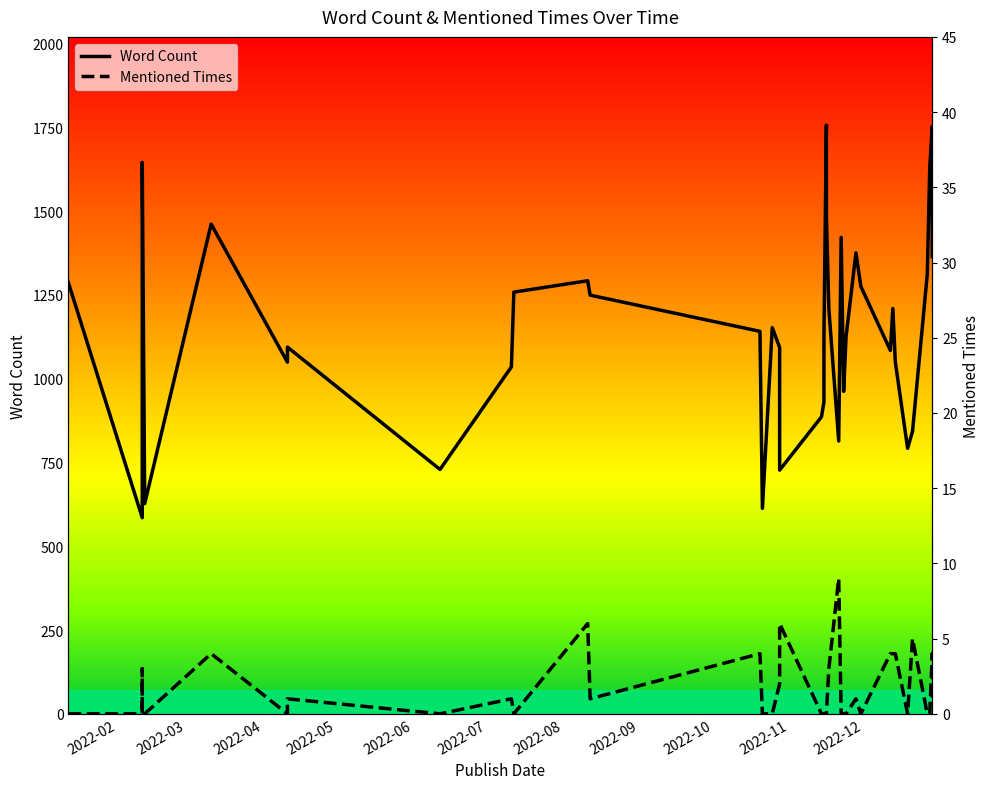

Rank the series by their average value, from highest to lowest.

Word Count, Mentioned Times